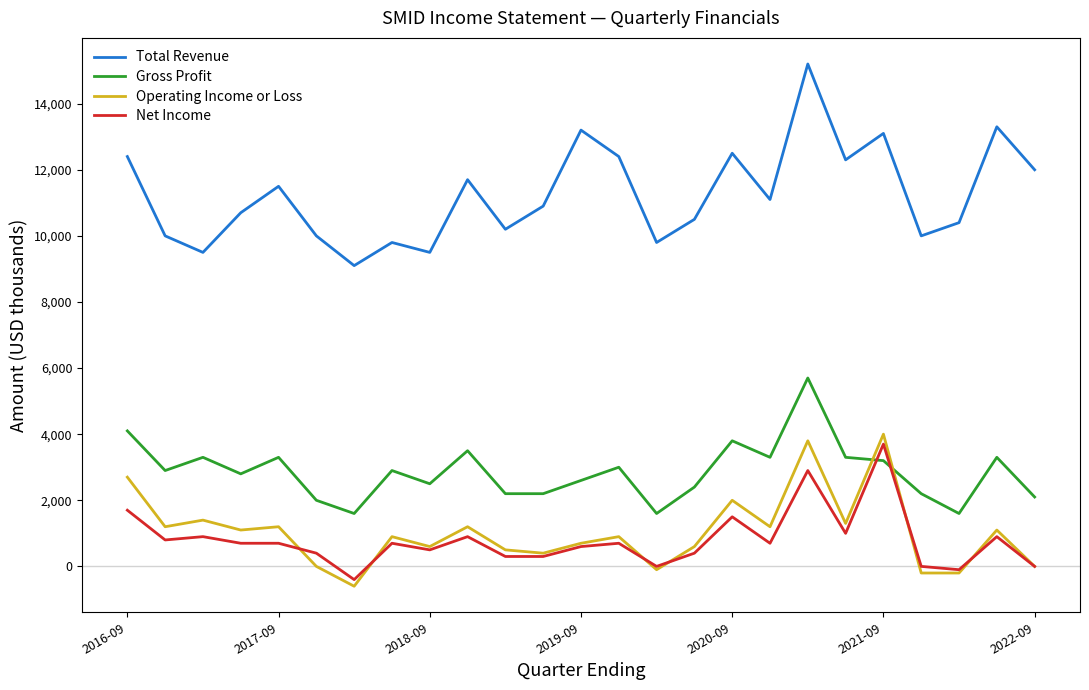

Does the chart display data point markers on the line(s)?

No